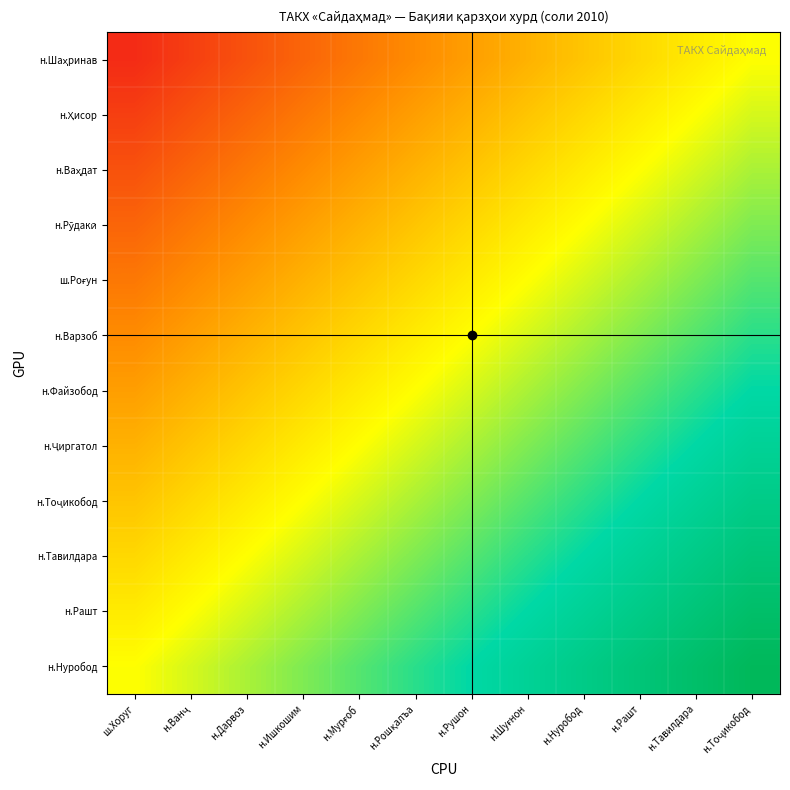

At which category is the sum across all series the highest?

н.Тоҷикобод